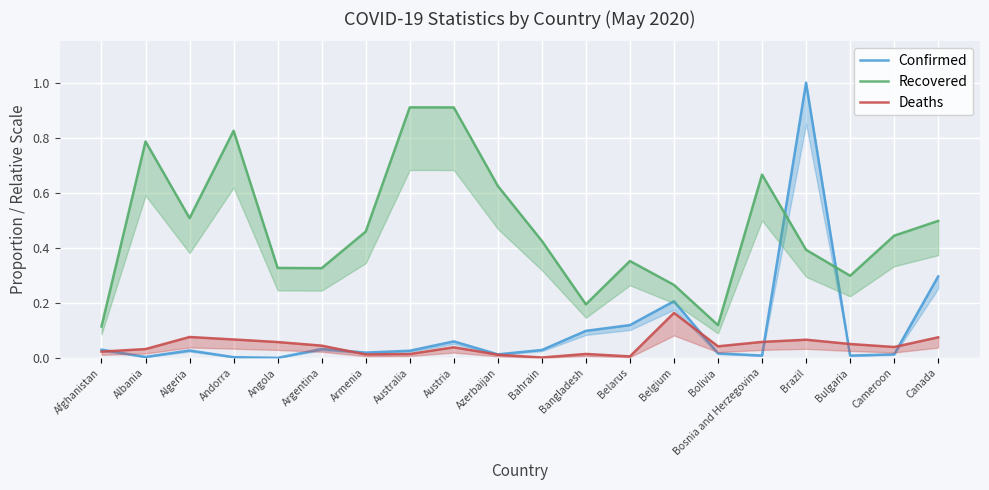

What are all the series names shown in the legend?

Confirmed, Recovered, Deaths